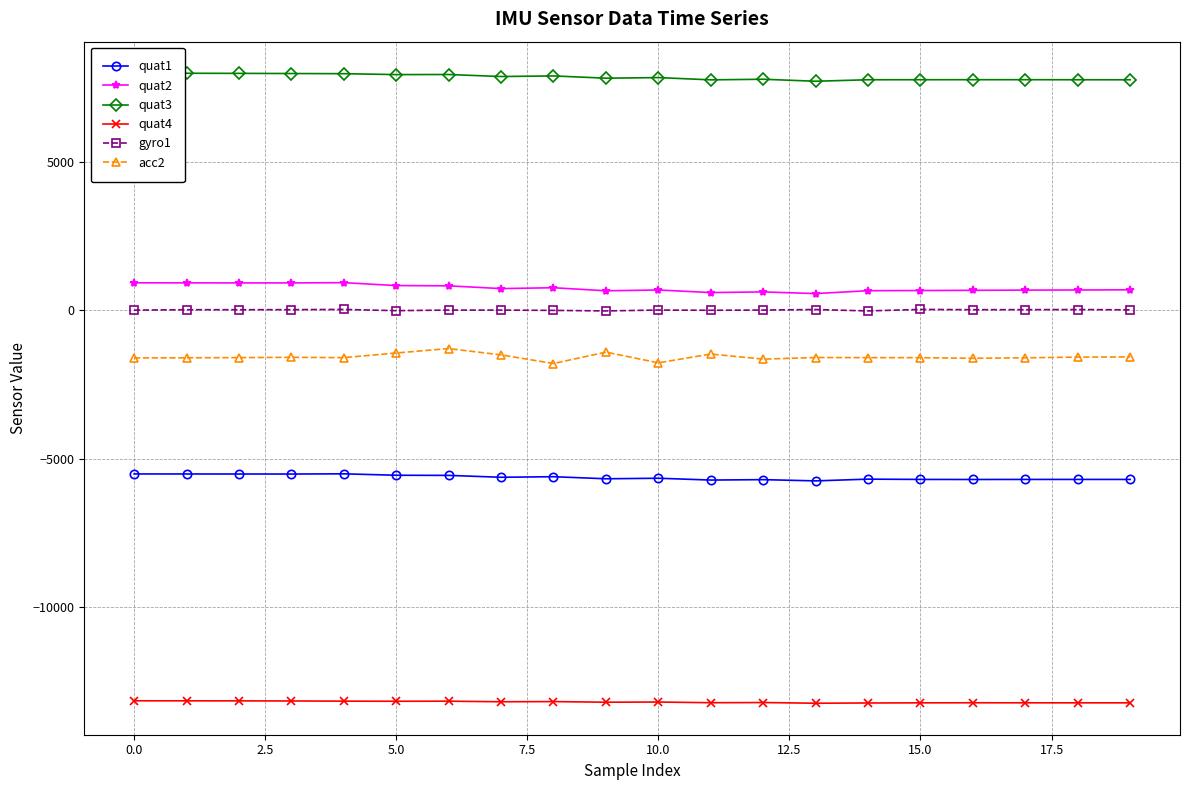

Which series has the largest total across all categories?

quat3